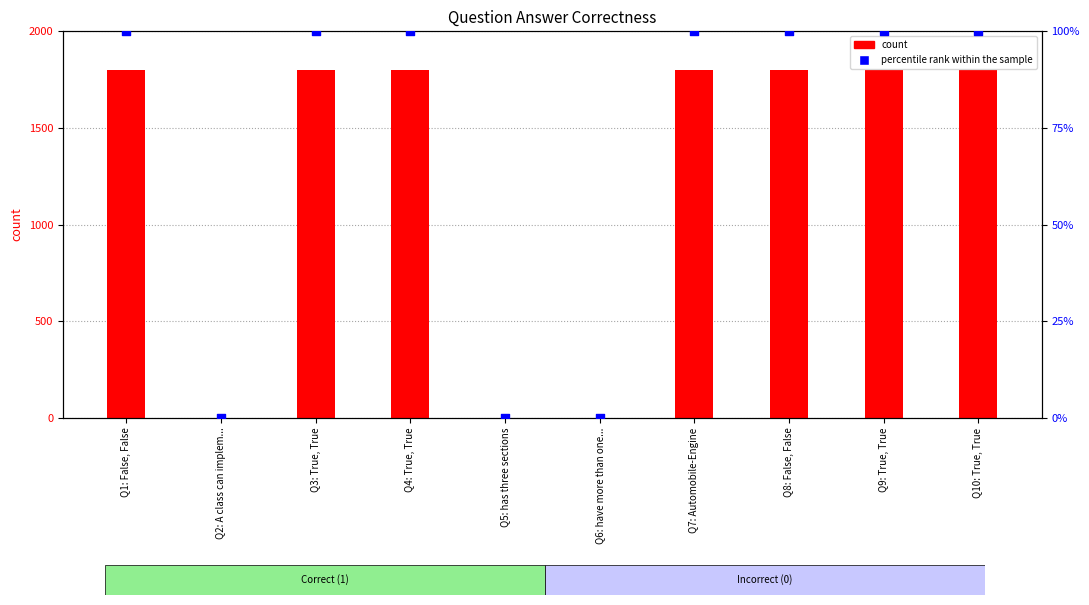

What is the total value across all series at Q10: True, True?

1900